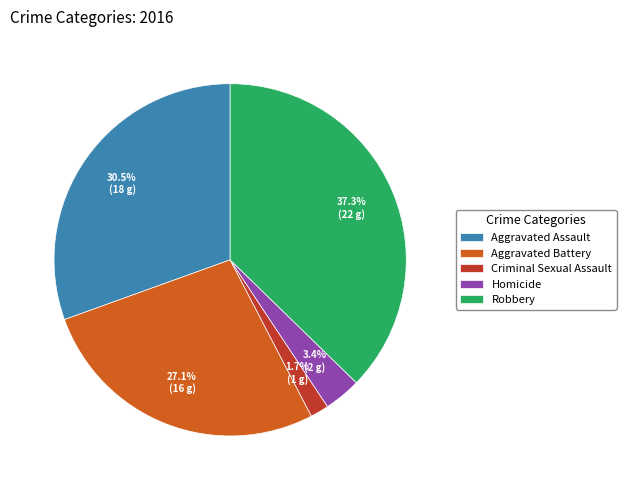

The Robbery slice represents 44% of the pie. True or false?

False